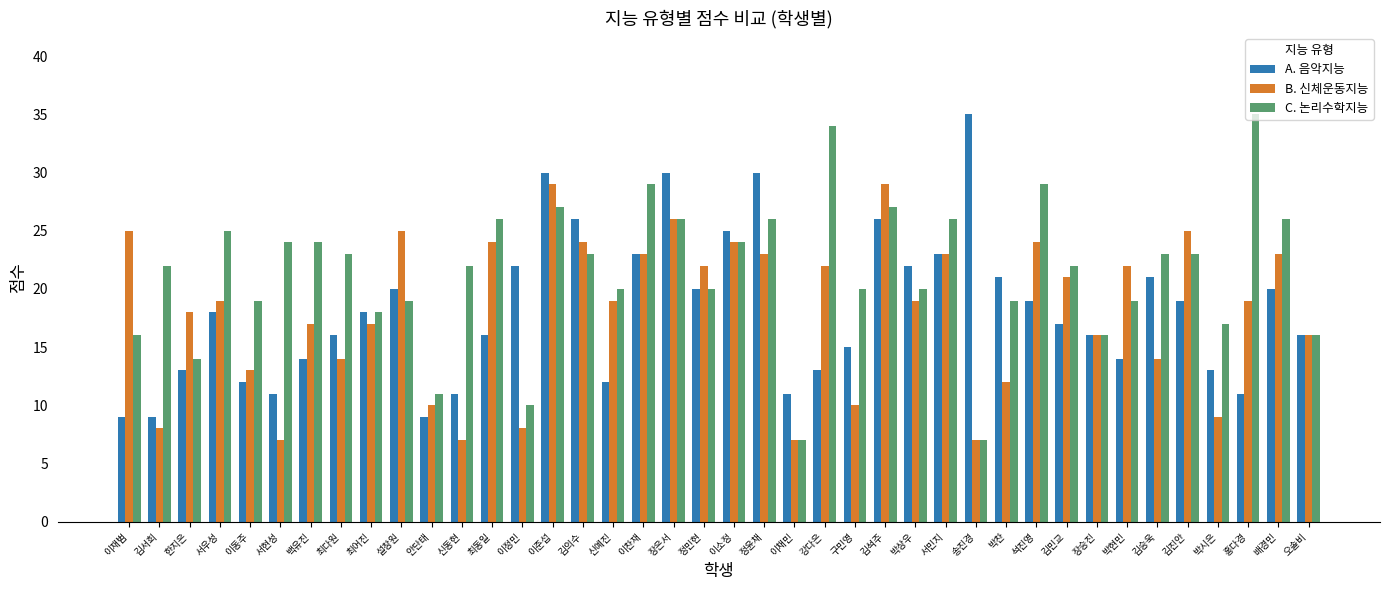

What is the difference between the maximum and minimum values in the C. 논리수학지능 series?

28